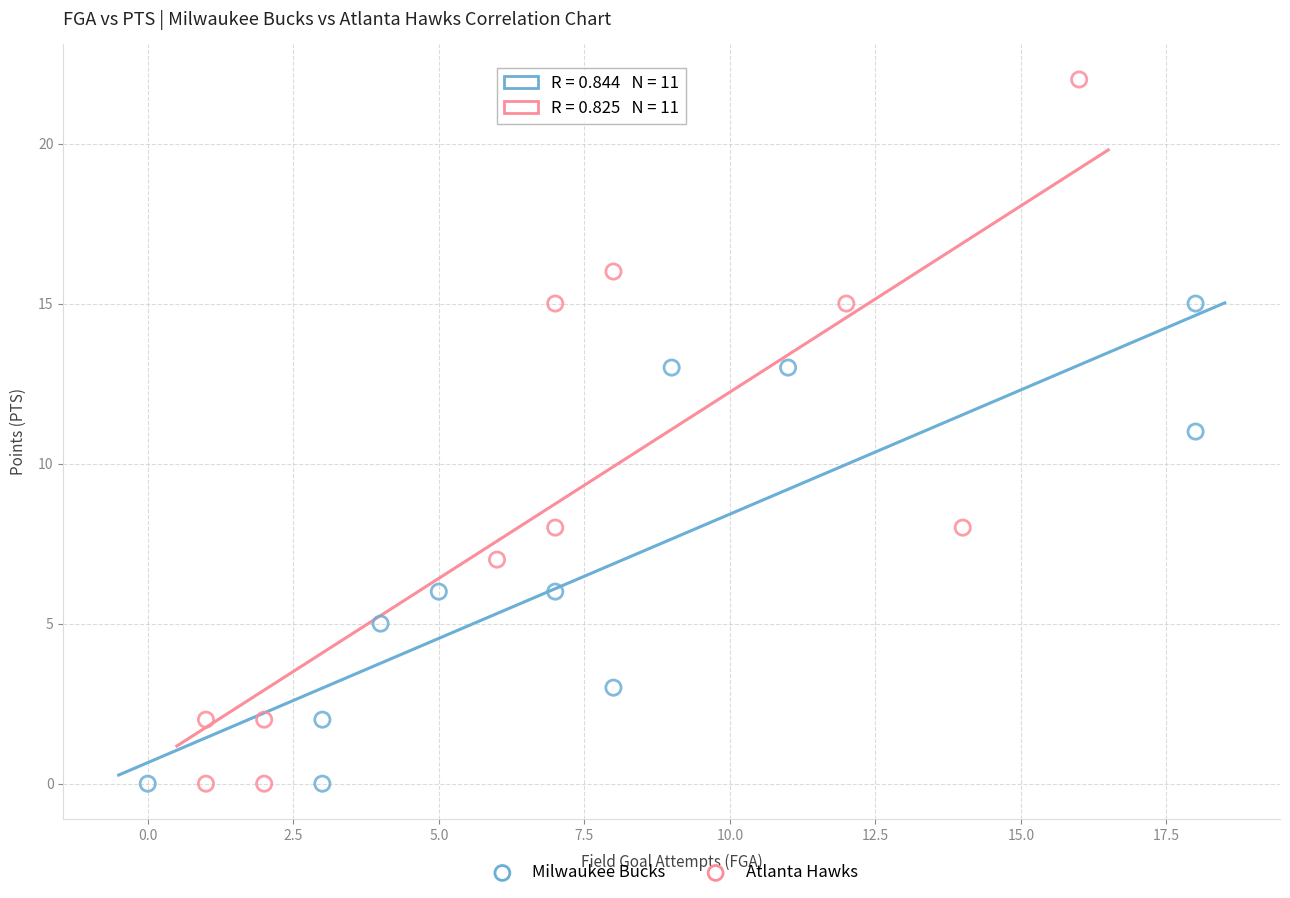

Which series contains the highest Y value?

Atlanta Hawks